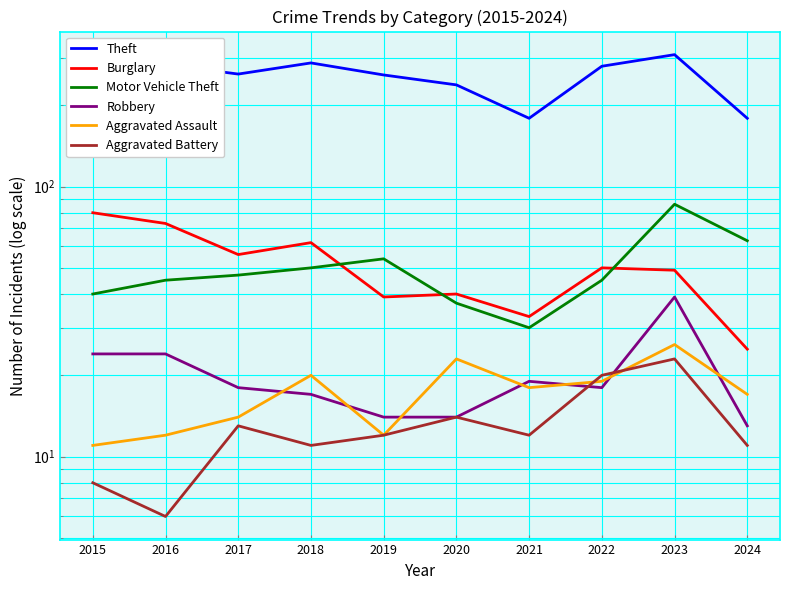

Which series has the largest total across all categories?

Theft